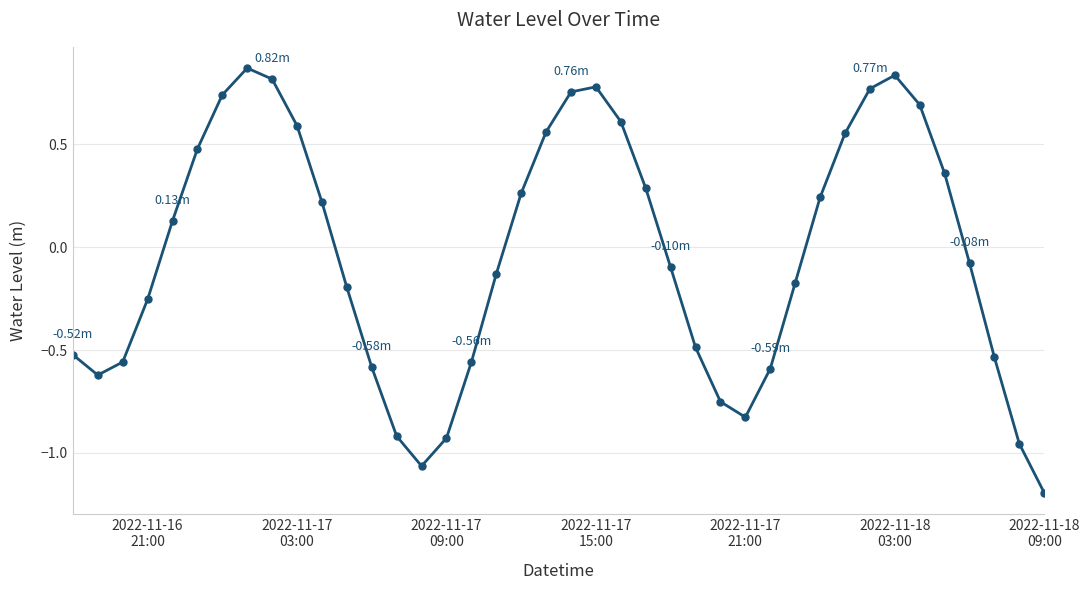

What is the difference between the maximum and second lowest values?

1.9